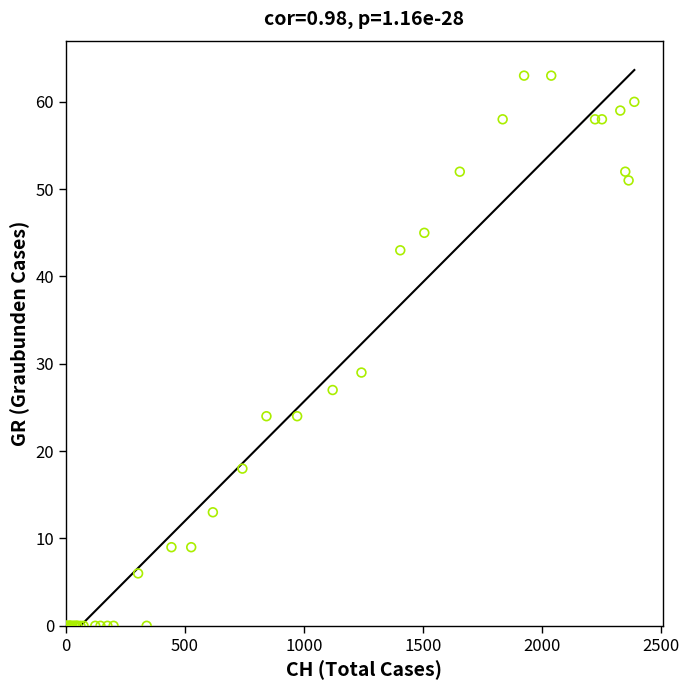

What Y value in the scatter plot is closest to 31?

29